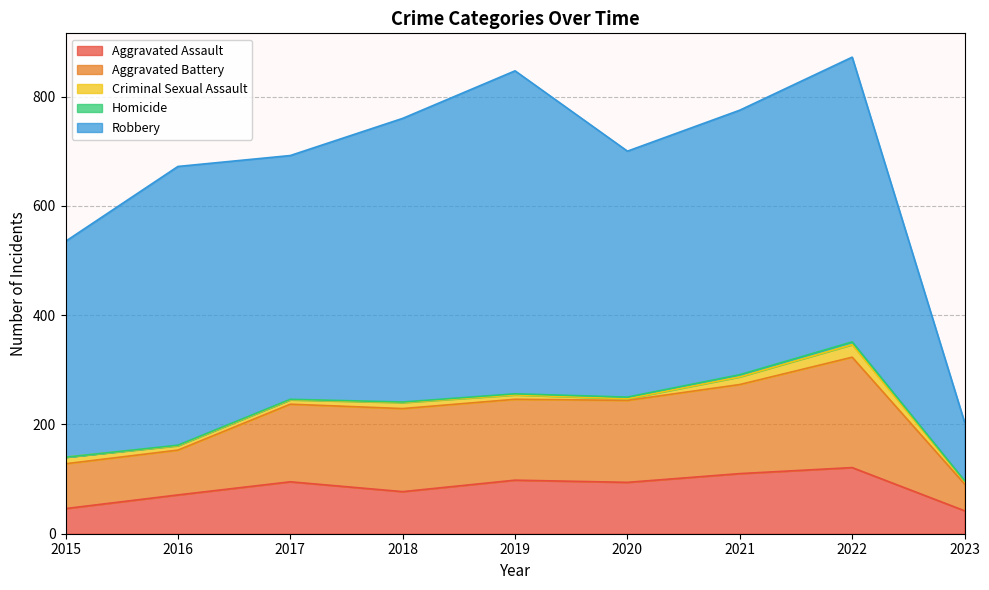

What is the total value across all series at 2015?

535